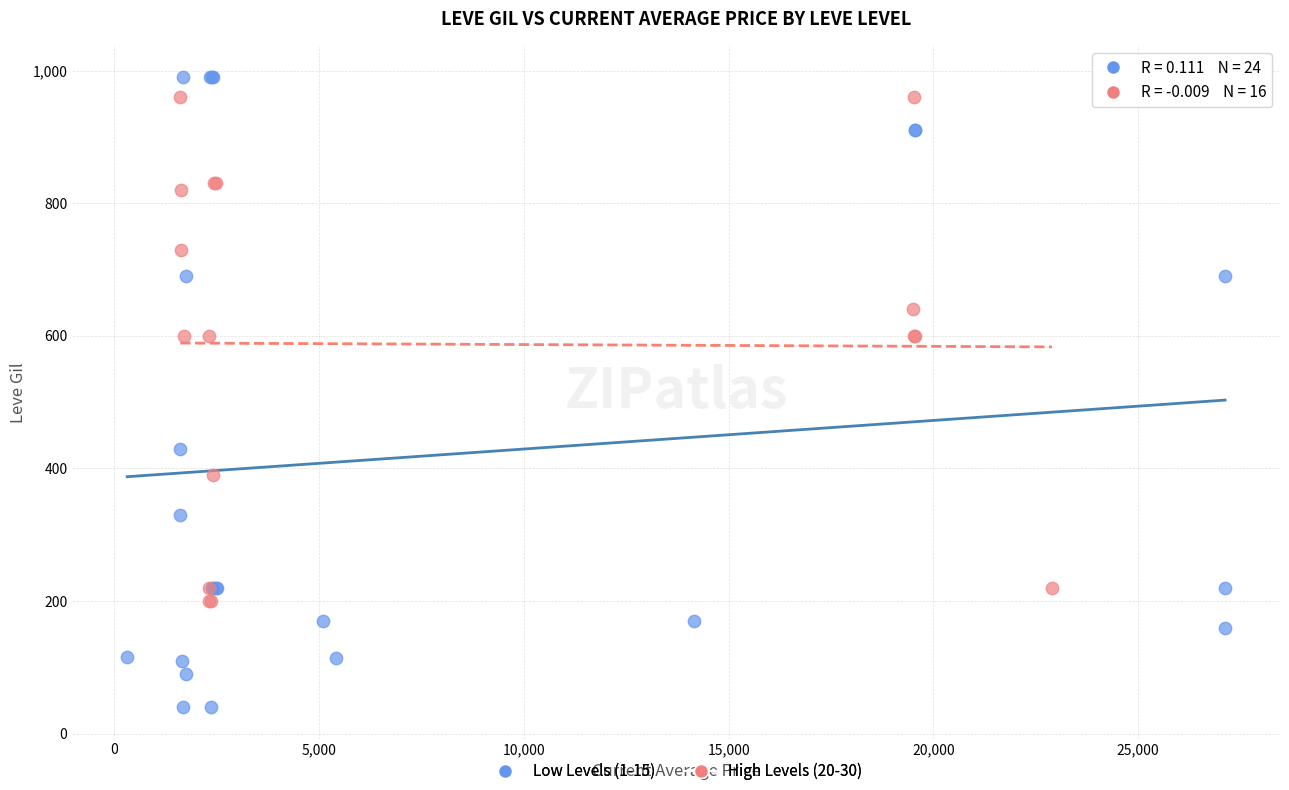

Which series has the largest Y range (max minus min)?

Low Levels (1-15)